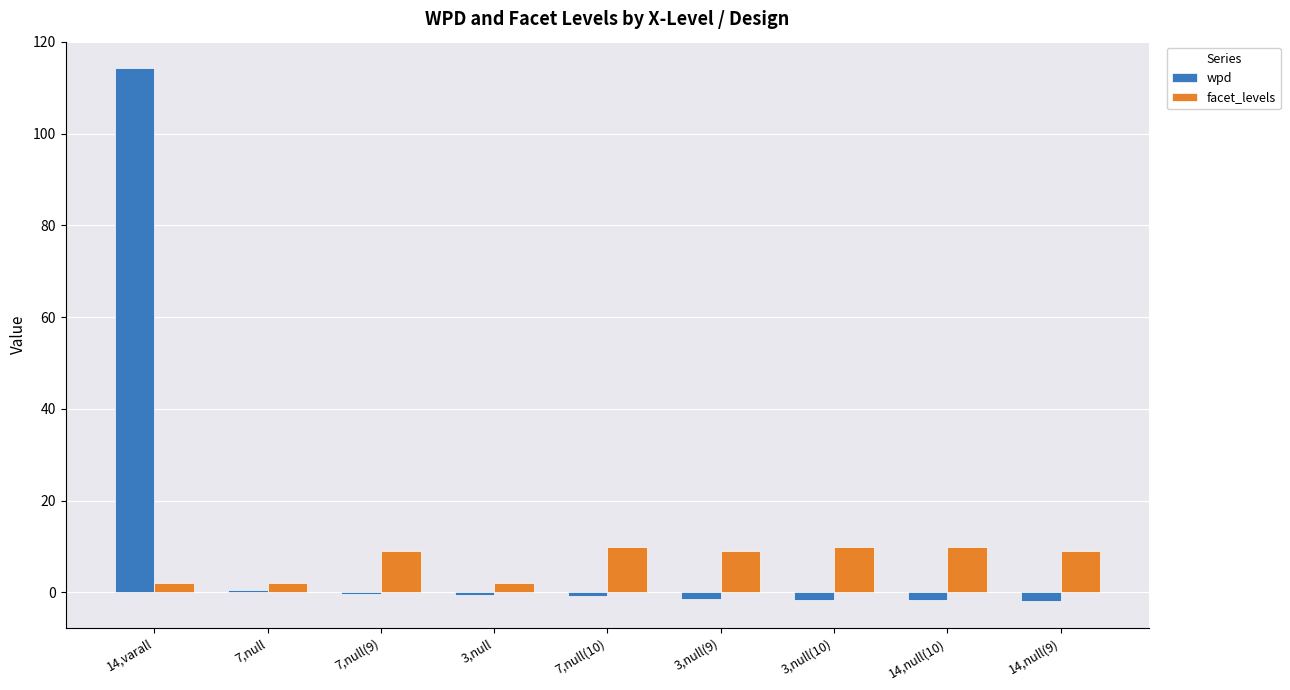

Are the bars grouped side by side (vs. stacked)?

Yes